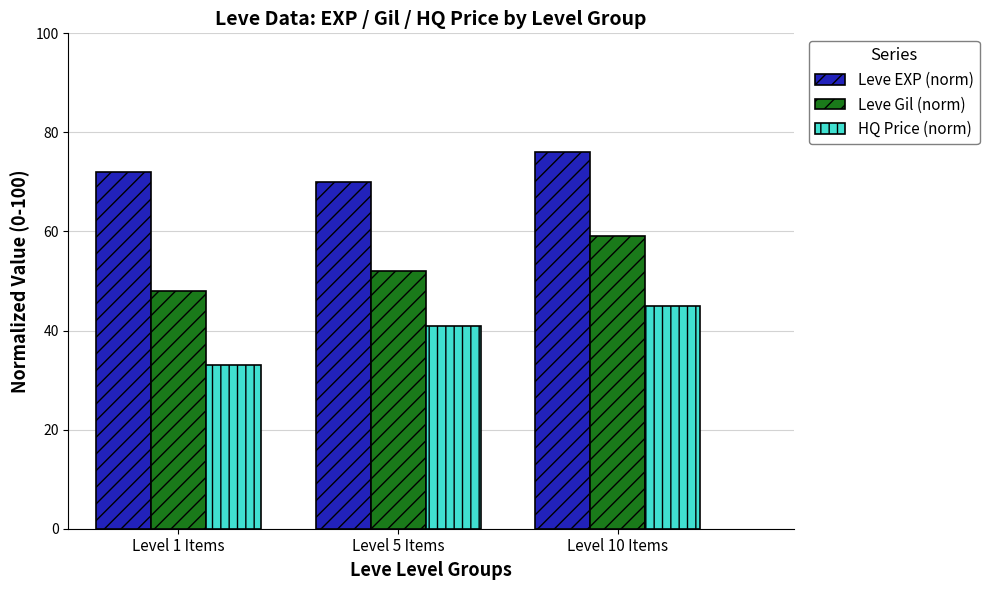

What position from the left is Level 1 Items?

1